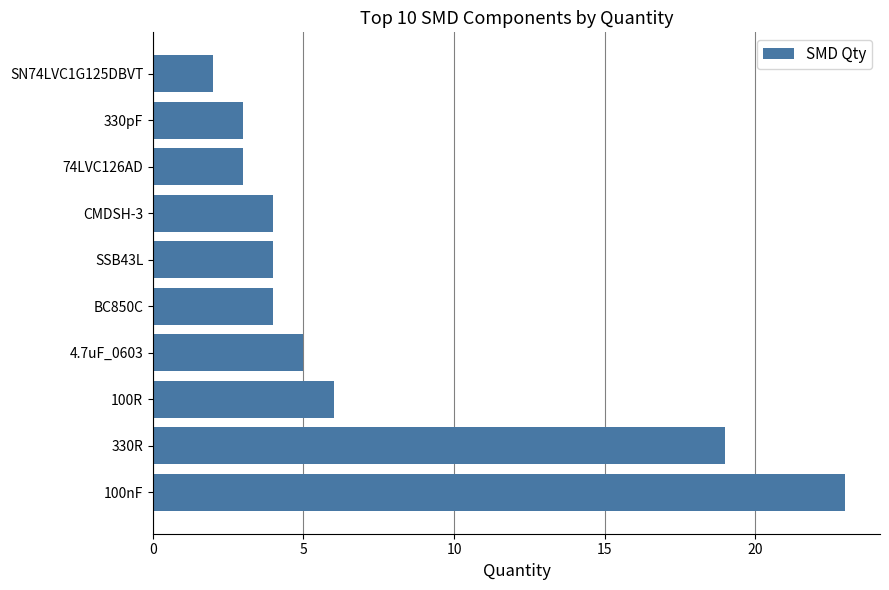

What is the greatest value displayed?

23